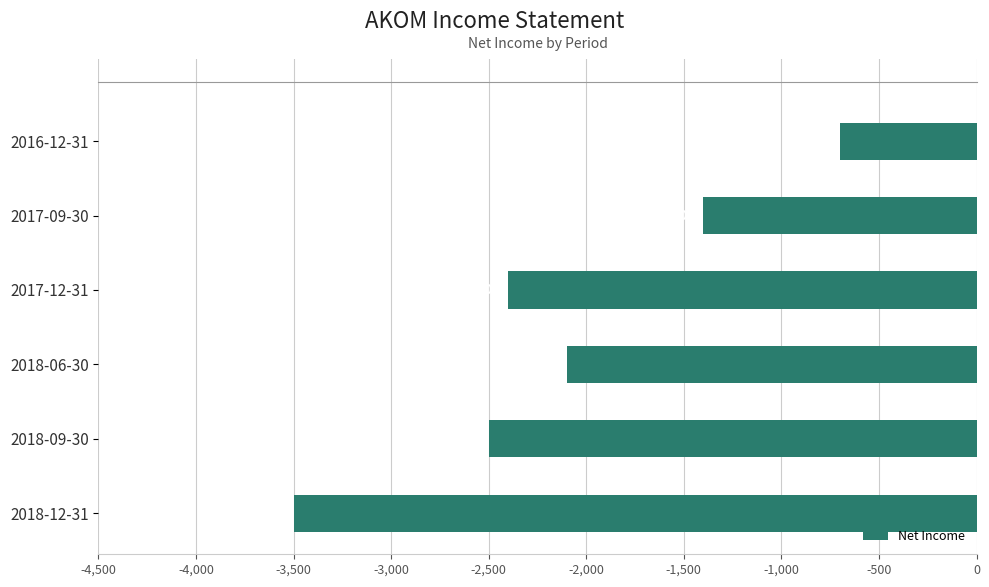

What is the sum of all values?

-12600